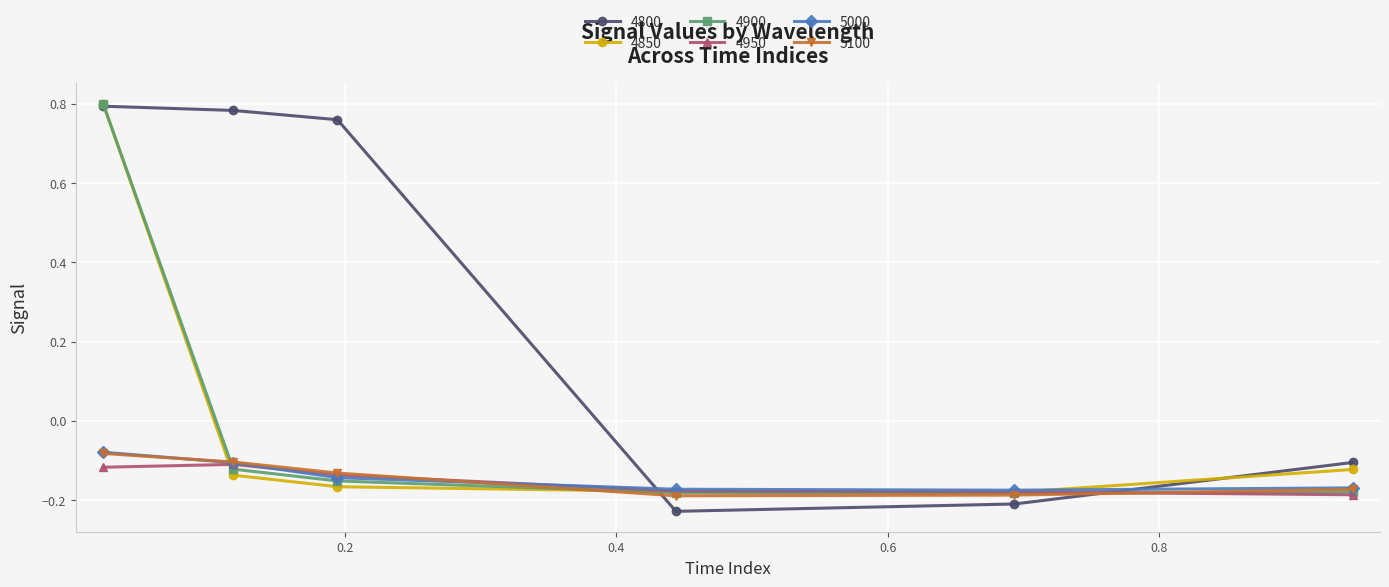

Which series has the largest total across all categories?

4800